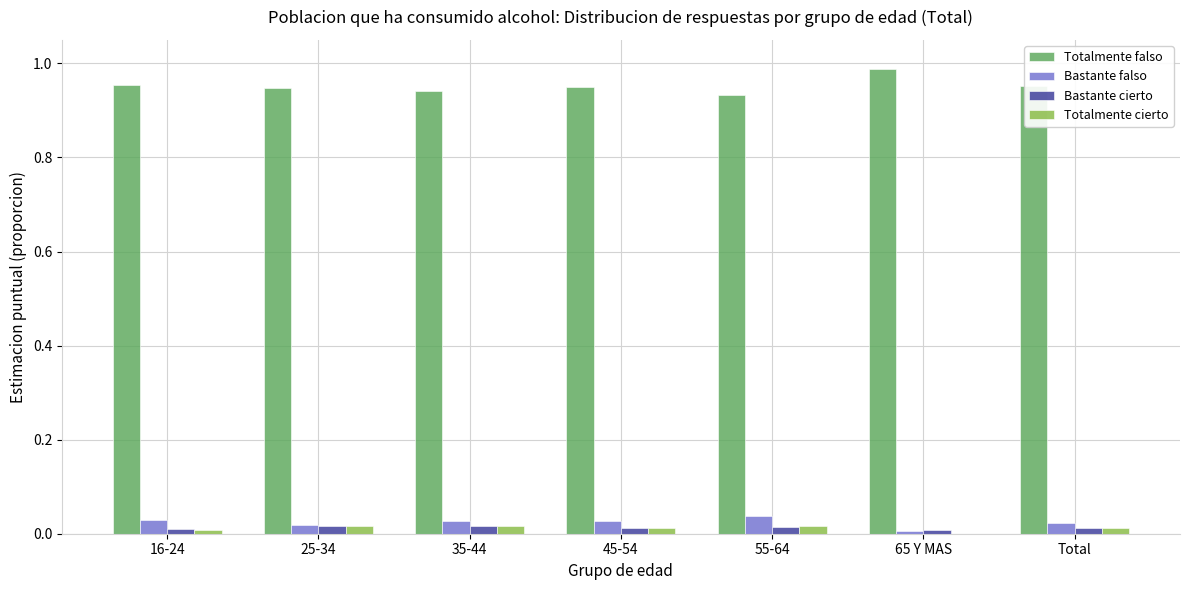

Which series has the largest total across all categories?

Totalmente falso